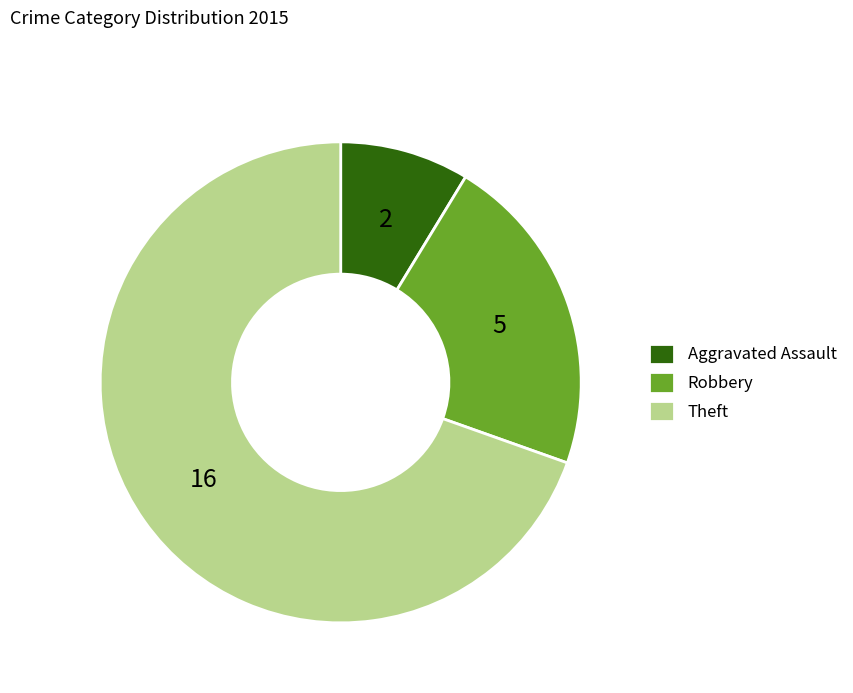

Count the number of slices in the pie.

3